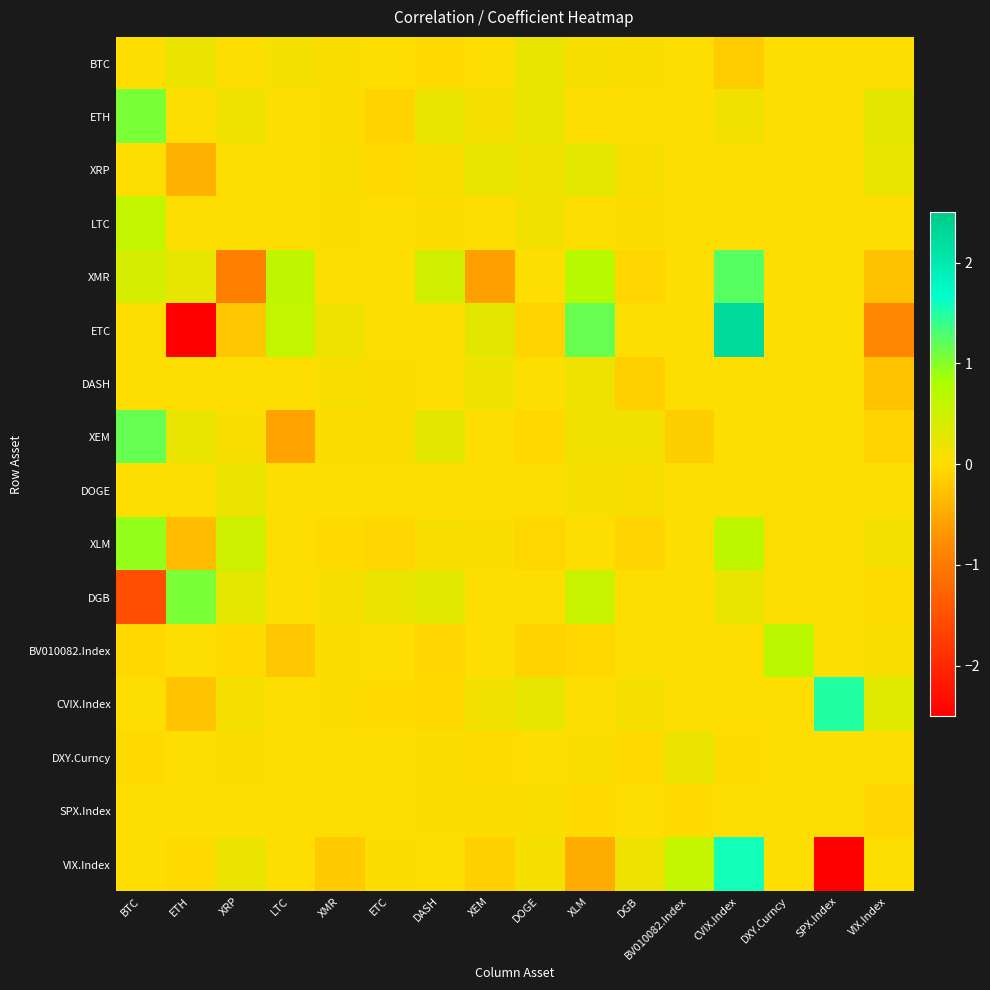

Reading left to right, extract all data points from this chart.

BTC: BTC=0.0	ETH=0.2	XRP=0.0	LTC=0.1	XMR=0.0	ETC=0.0	DASH=-0.0	XEM=0.0	DOGE=0.2	XLM=0.1	DGB=0.0	BV010082.Index=0.0	CVIX.Index=-0.2	DXY.Curncy=0.0	SPX.Index=0.0	VIX.Index=0.0
ETH: BTC=1.1	ETH=0.0	XRP=0.1	LTC=0.0	XMR=0.0	ETC=-0.1	DASH=0.2	XEM=0.1	DOGE=0.2	XLM=0.0	DGB=0.0	BV010082.Index=0.0	CVIX.Index=0.1	DXY.Curncy=0.0	SPX.Index=0.0	VIX.Index=0.3
XRP: BTC=0.0	ETH=-0.4	XRP=0.0	LTC=0.0	XMR=0.0	ETC=-0.0	DASH=0.0	XEM=0.2	DOGE=0.1	XLM=0.3	DGB=0.1	BV010082.Index=0.0	CVIX.Index=0.0	DXY.Curncy=0.0	SPX.Index=0.0	VIX.Index=0.2
LTC: BTC=0.6	ETH=0.0	XRP=0.0	LTC=0.0	XMR=0.0	ETC=0.0	DASH=0.0	XEM=0.0	DOGE=0.1	XLM=0.0	DGB=0.0	BV010082.Index=0.0	CVIX.Index=0.0	DXY.Curncy=0.0	SPX.Index=0.0	VIX.Index=0.0
XMR: BTC=0.4	ETH=0.2	XRP=-0.9	LTC=0.6	XMR=0.0	ETC=0.0	DASH=0.5	XEM=-0.6	DOGE=0.0	XLM=0.7	DGB=-0.1	BV010082.Index=0.0	CVIX.Index=1.2	DXY.Curncy=0.0	SPX.Index=0.0	VIX.Index=-0.3
ETC: BTC=0.0	ETH=-2.6	XRP=-0.2	LTC=0.6	XMR=0.2	ETC=0.0	DASH=0.0	XEM=0.3	DOGE=-0.1	XLM=1.2	DGB=0.0	BV010082.Index=0.0	CVIX.Index=2.3	DXY.Curncy=0.0	SPX.Index=0.0	VIX.Index=-0.8
DASH: BTC=0.0	ETH=0.0	XRP=0.0	LTC=0.0	XMR=0.1	ETC=0.0	DASH=0.0	XEM=0.2	DOGE=0.0	XLM=0.1	DGB=-0.1	BV010082.Index=0.0	CVIX.Index=0.0	DXY.Curncy=0.0	SPX.Index=0.0	VIX.Index=-0.2
XEM: BTC=1.2	ETH=0.2	XRP=0.1	LTC=-0.6	XMR=0.0	ETC=0.0	DASH=0.3	XEM=0.0	DOGE=-0.0	XLM=0.1	DGB=0.1	BV010082.Index=-0.1	CVIX.Index=0.0	DXY.Curncy=0.0	SPX.Index=0.0	VIX.Index=-0.1
DOGE: BTC=0.0	ETH=0.0	XRP=0.2	LTC=0.0	XMR=0.0	ETC=0.0	DASH=0.0	XEM=0.0	DOGE=0.0	XLM=0.1	DGB=0.1	BV010082.Index=0.0	CVIX.Index=0.0	DXY.Curncy=0.0	SPX.Index=0.0	VIX.Index=0.0
XLM: BTC=0.9	ETH=-0.3	XRP=0.5	LTC=0.0	XMR=-0.0	ETC=-0.1	DASH=0.1	XEM=0.0	DOGE=-0.1	XLM=0.0	DGB=-0.1	BV010082.Index=0.0	CVIX.Index=0.6	DXY.Curncy=0.0	SPX.Index=0.0	VIX.Index=0.1
DGB: BTC=-1.5	ETH=1.1	XRP=0.3	LTC=0.0	XMR=0.1	ETC=0.2	DASH=0.3	XEM=0.0	DOGE=0.0	XLM=0.5	DGB=0.0	BV010082.Index=0.0	CVIX.Index=0.2	DXY.Curncy=0.0	SPX.Index=0.0	VIX.Index=-0.0
BV010082.Index: BTC=-0.0	ETH=0.0	XRP=-0.0	LTC=-0.2	XMR=0.0	ETC=0.0	DASH=-0.1	XEM=0.0	DOGE=-0.1	XLM=-0.0	DGB=0.0	BV010082.Index=0.0	CVIX.Index=0.0	DXY.Curncy=0.7	SPX.Index=0.0	VIX.Index=0.1
CVIX.Index: BTC=0.0	ETH=-0.2	XRP=0.1	LTC=0.0	XMR=0.0	ETC=-0.0	DASH=-0.0	XEM=0.1	DOGE=0.2	XLM=0.0	DGB=0.1	BV010082.Index=0.0	CVIX.Index=0.0	DXY.Curncy=0.0	SPX.Index=1.5	VIX.Index=0.3
DXY.Curncy: BTC=-0.0	ETH=0.0	XRP=0.0	LTC=0.0	XMR=0.0	ETC=0.0	DASH=0.0	XEM=-0.0	DOGE=0.0	XLM=0.0	DGB=-0.0	BV010082.Index=0.2	CVIX.Index=-0.0	DXY.Curncy=0.0	SPX.Index=0.0	VIX.Index=0.0
SPX.Index: BTC=0.0	ETH=0.0	XRP=0.0	LTC=0.0	XMR=0.0	ETC=0.0	DASH=0.0	XEM=0.0	DOGE=0.0	XLM=-0.0	DGB=0.0	BV010082.Index=-0.0	CVIX.Index=0.0	DXY.Curncy=0.0	SPX.Index=0.0	VIX.Index=-0.1
VIX.Index: BTC=0.0	ETH=-0.0	XRP=0.2	LTC=0.0	XMR=-0.2	ETC=0.0	DASH=0.0	XEM=-0.1	DOGE=0.1	XLM=-0.5	DGB=0.2	BV010082.Index=0.6	CVIX.Index=1.6	DXY.Curncy=0.0	SPX.Index=-5.3	VIX.Index=0.0